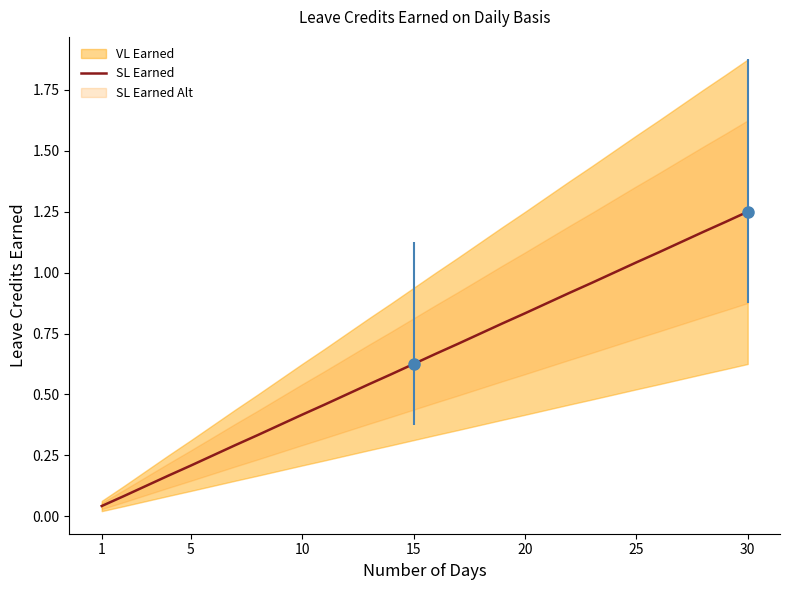

Reading right to left, what are all the values shown in this chart?

1.2	1.2	1.2	1.1	1.1	1.0	1.0	1.0	0.9	0.9	0.8	0.8	0.8	0.7	0.7	0.6	0.6	0.5	0.5	0.5	0.4	0.4	0.3	0.3	0.2	0.2	0.2	0.1	0.1	0.0